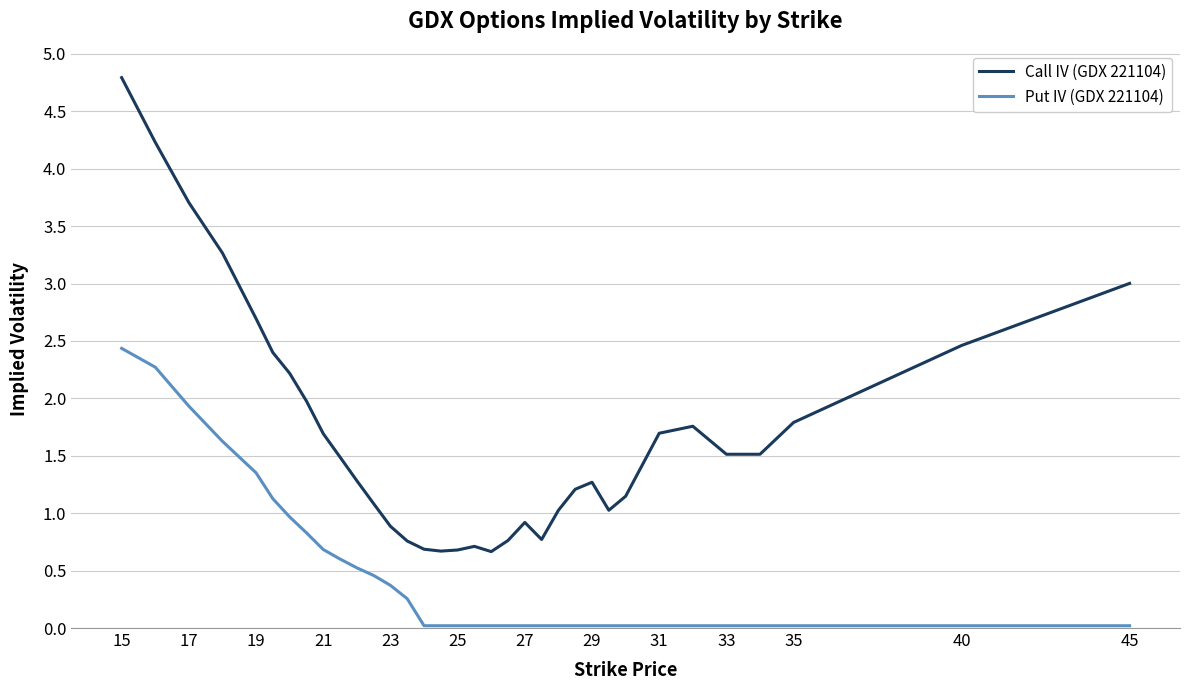

What is the maximum value shown in the chart?

4.8